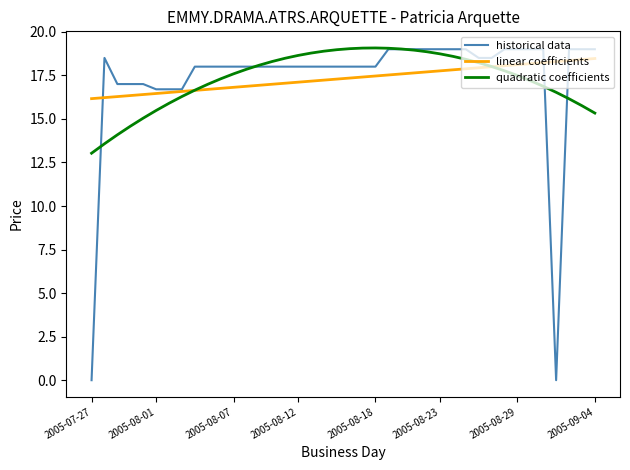

What is the minimum value for linear coefficients?

16.2